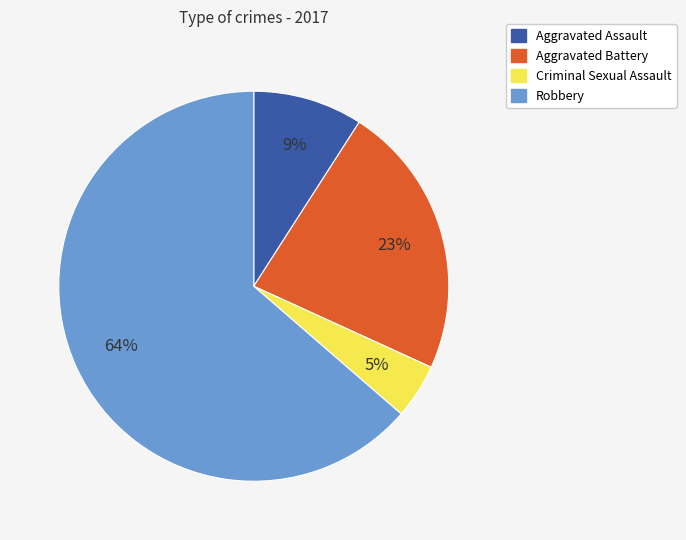

Which slice is the smallest?

Criminal Sexual Assault